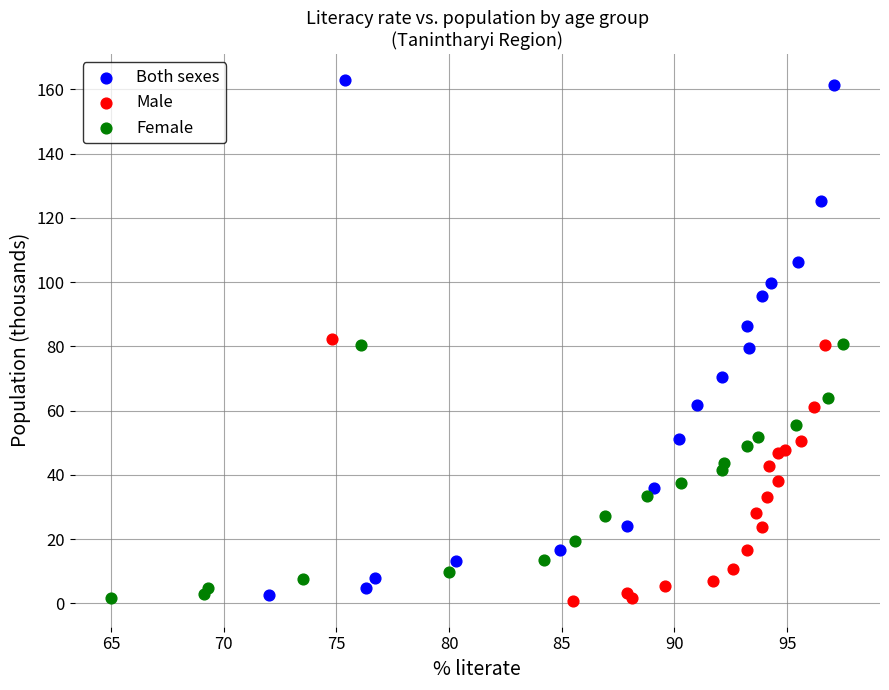

Which series reaches the maximum Y coordinate?

Both sexes